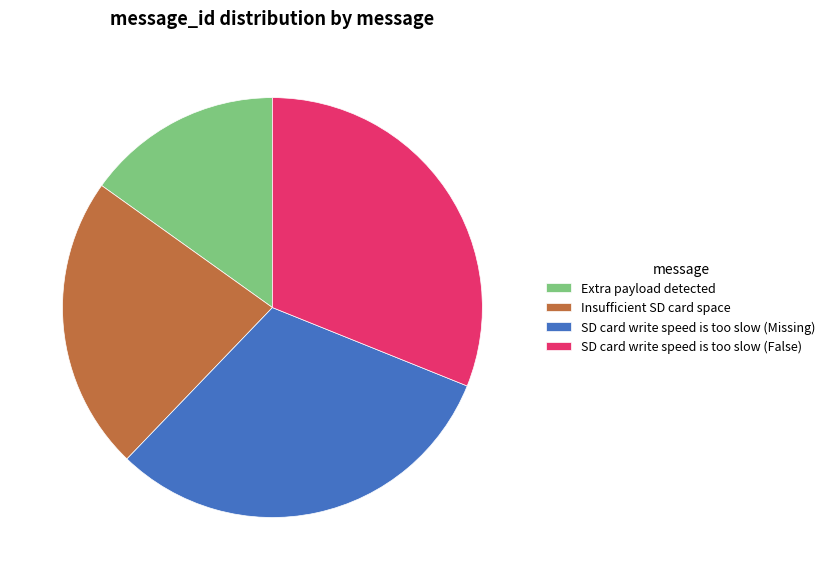

Does any single category account for the majority?

No